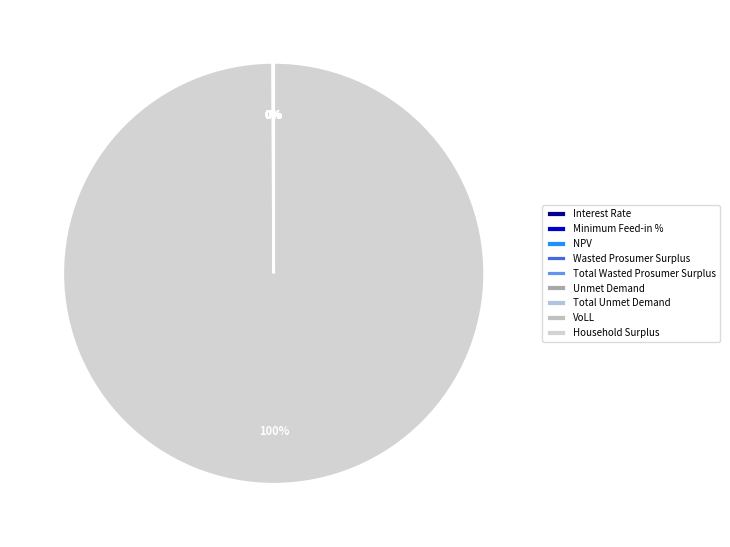

The Household Surplus slice represents 100% of the pie. True or false?

True